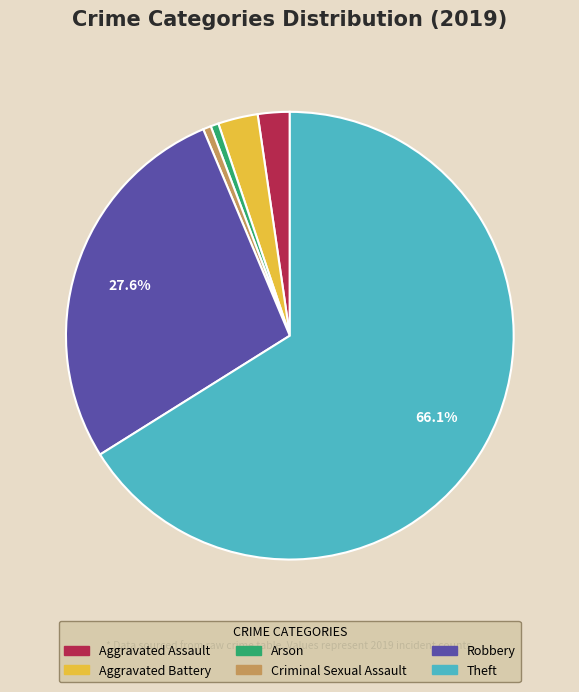

Combined, do Aggravated Battery and Robbery account for over 50%?

No